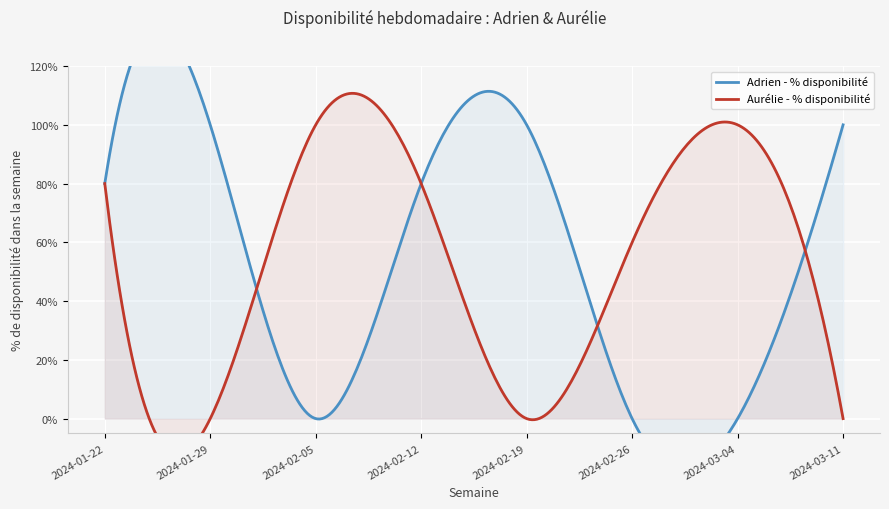

What position from the left is 2024-03-04?

7